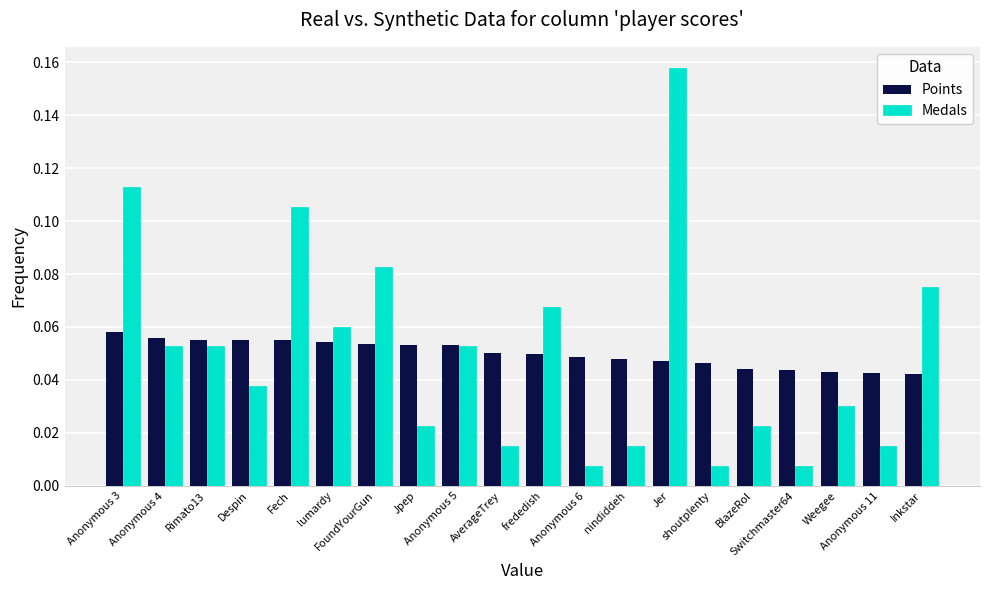

At how many categories does at least one series exceed 0?

20